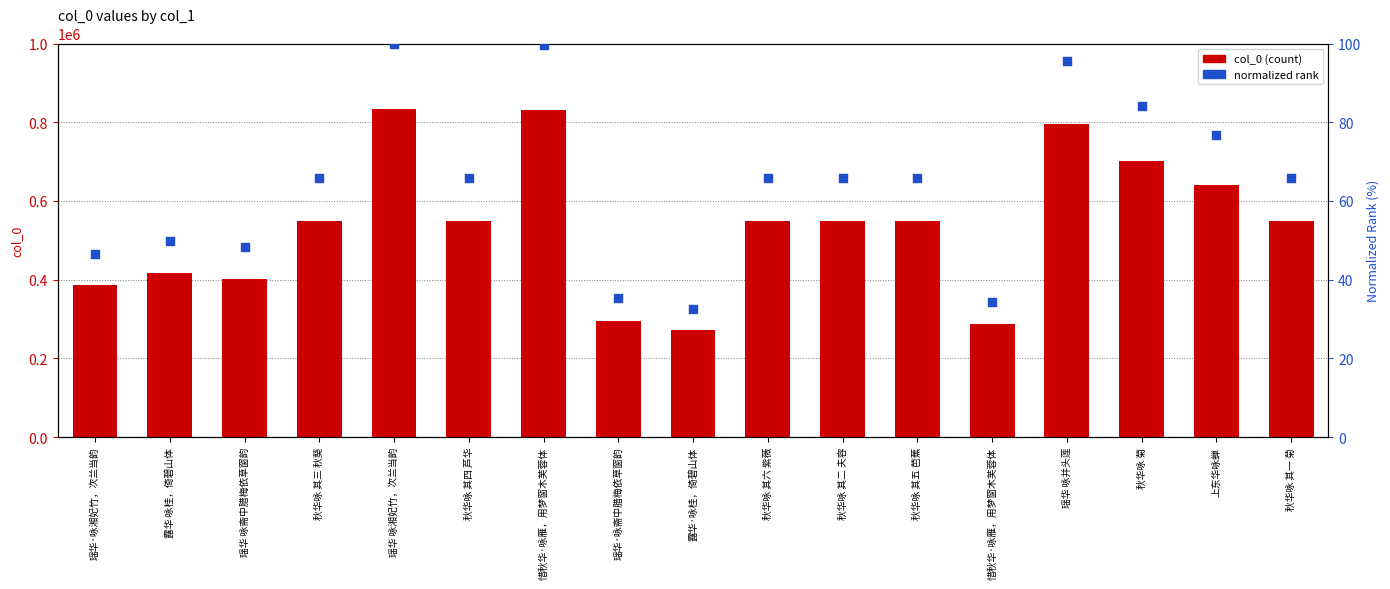

Is the value of col_0 at 惜秋华·咏雁，用梦窗木芙蓉体 greater than the value of normalized rank at 露华·咏桂，倚碧山体?

Yes